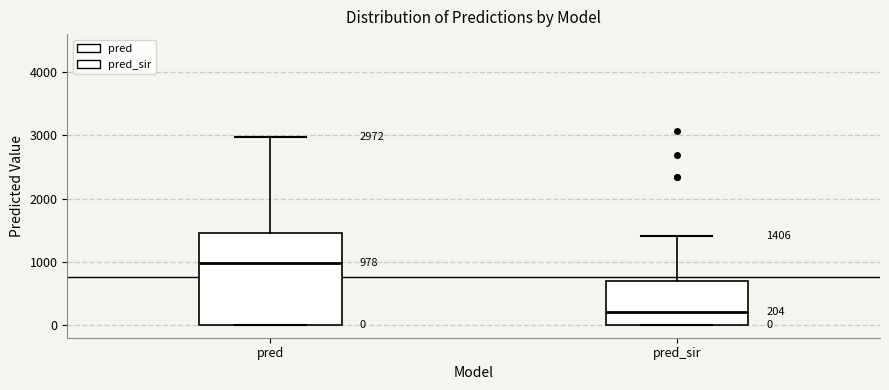

Comparing the boxes themselves (not the whiskers), which one is the tallest?

pred